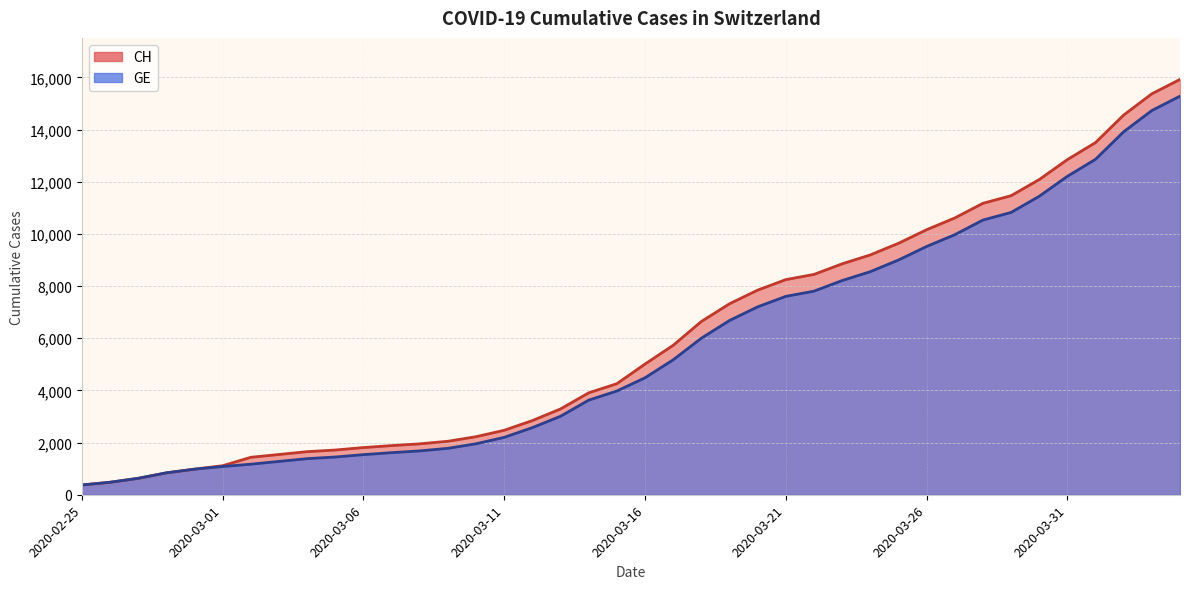

Read the GE value at 2020-03-27.

9971